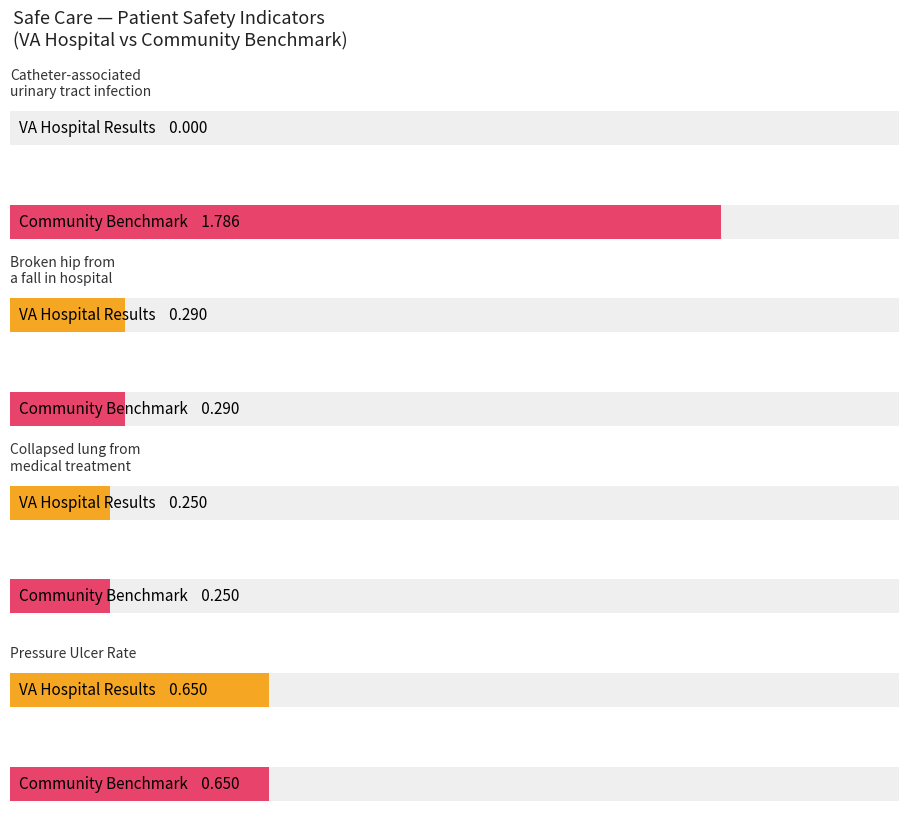

Reading left to right, extract all data points from this chart.

VAHospitalResults: Catheter-associated
urinary tract infection=0.0	Broken hip from
a fall in hospital=0.3	Collapsed lung from
medical treatment=0.2	Pressure Ulcer Rate=0.7
CommunityBenchmark: Catheter-associated
urinary tract infection=1.8	Broken hip from
a fall in hospital=0.3	Collapsed lung from
medical treatment=0.2	Pressure Ulcer Rate=0.7